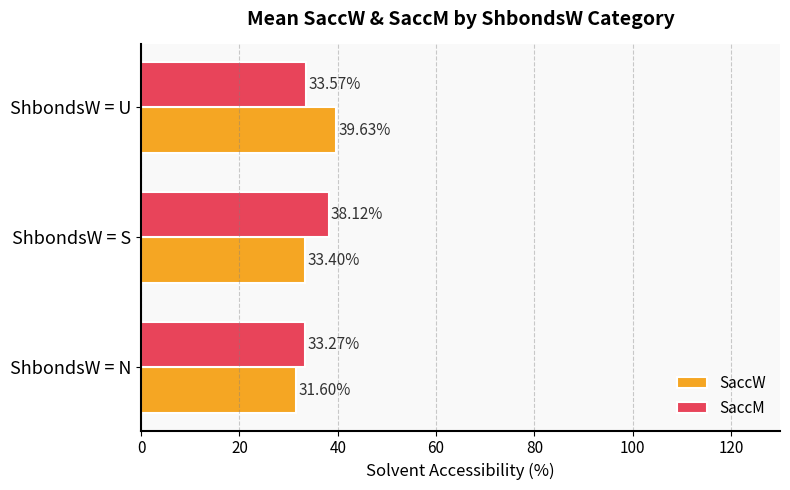

What is the average value of the SaccM series?

35.0